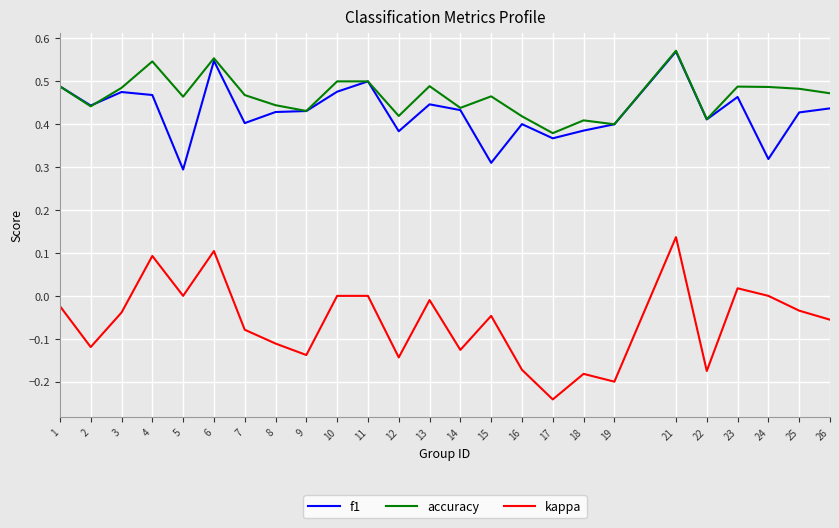

At which label does kappa reach its peak?

21